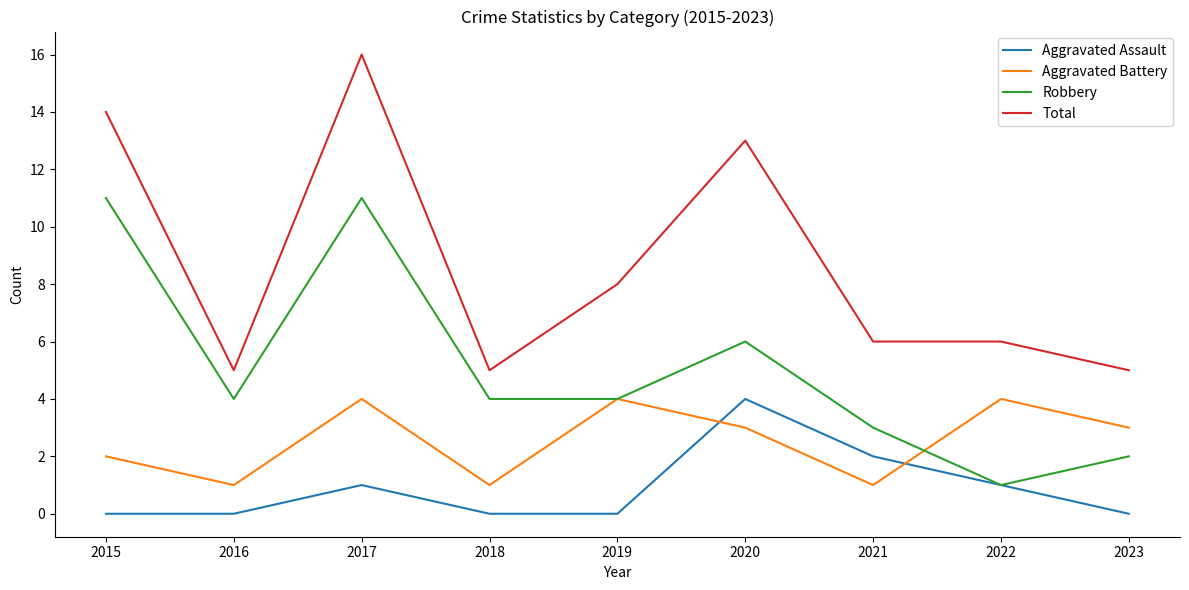

Rank the series by their average value, from highest to lowest.

Total, Robbery, Aggravated Battery, Aggravated Assault